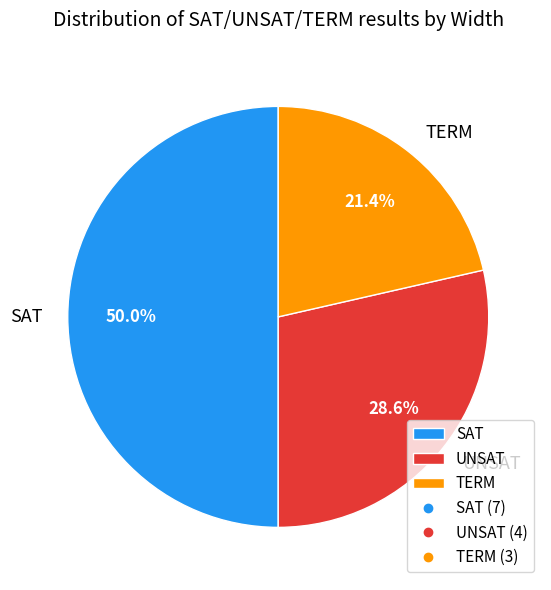

Between TERM and UNSAT, which is larger?

UNSAT